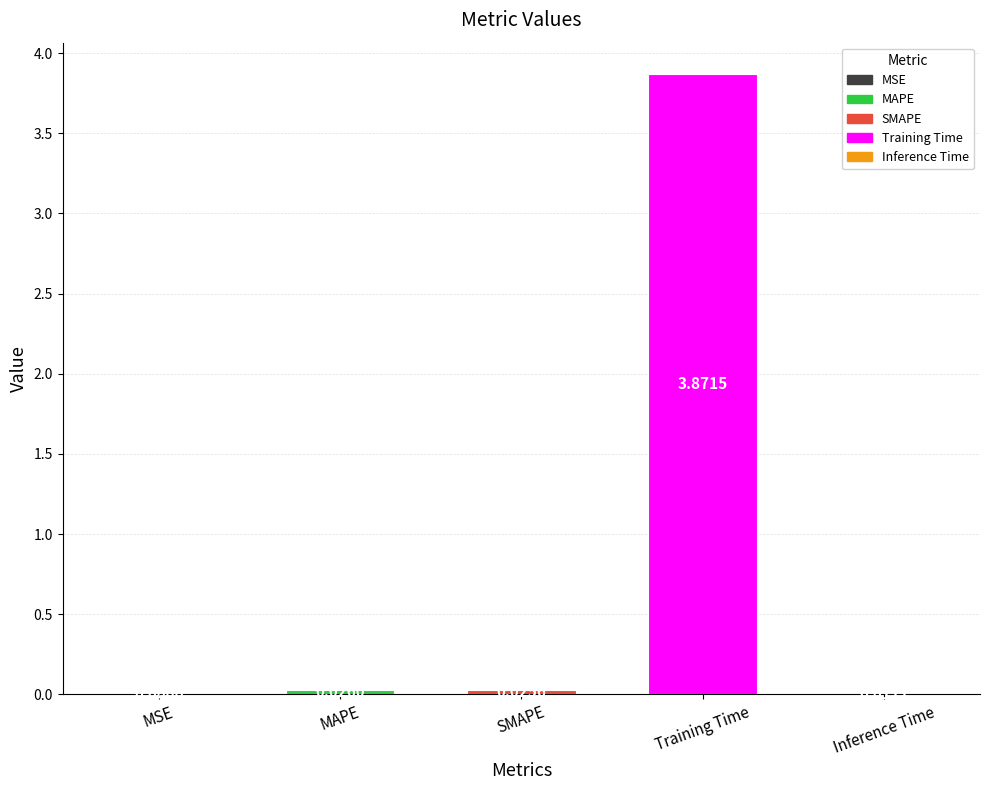

What is the change in value from MSE to Training Time?

+3.9